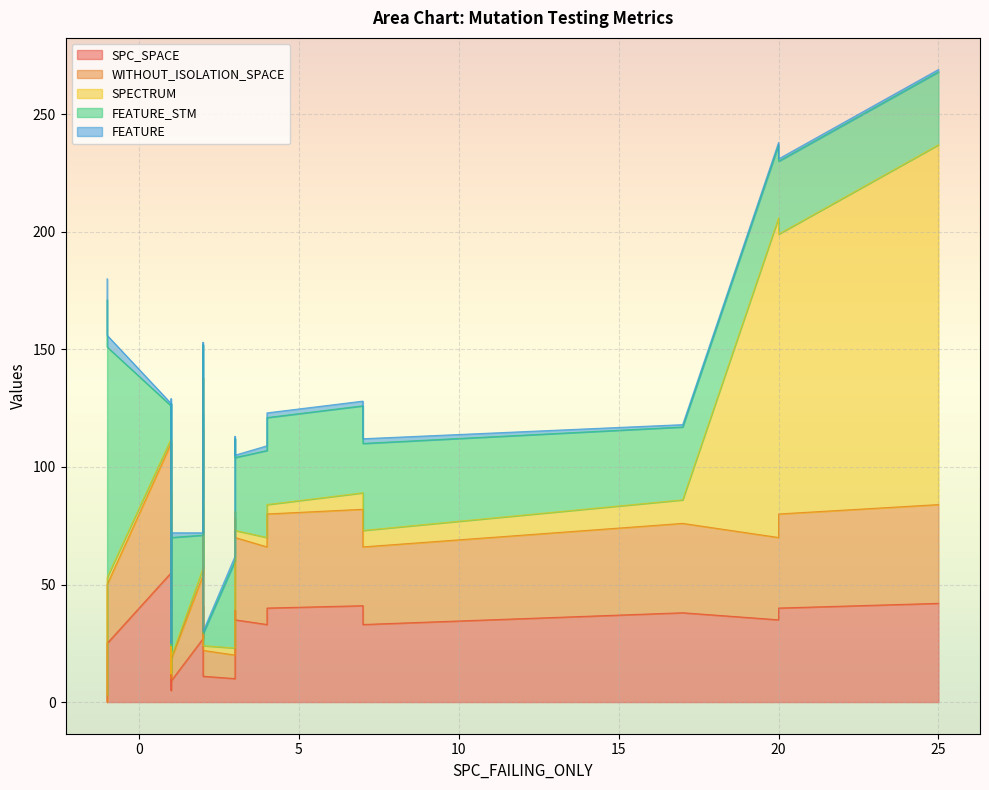

After their last crossing, which series has the higher values: FEATURE or SPC_SPACE?

SPC_SPACE